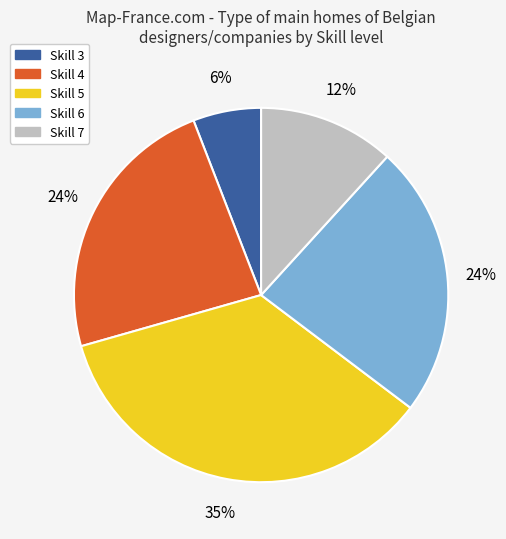

True or false: Skill 3 accounts for 6% of the total.

True